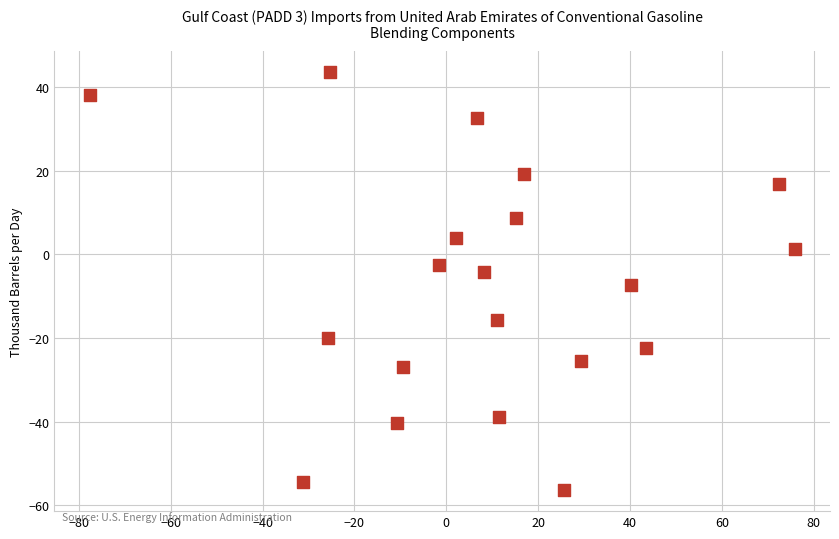

What is the range of Y values (max minus min)?

100.0